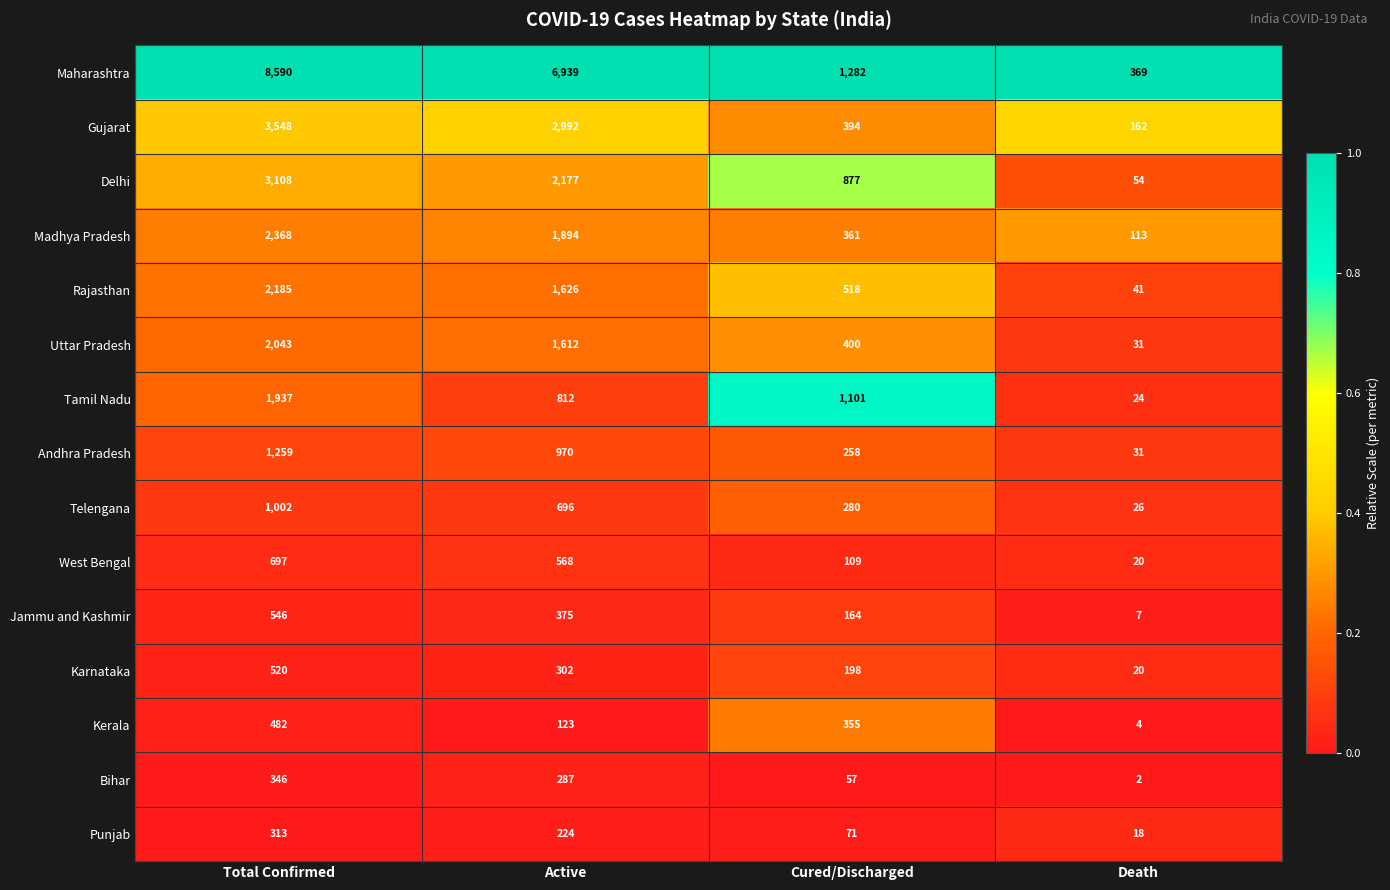

Which series has the widest spread of values?

Maharashtra